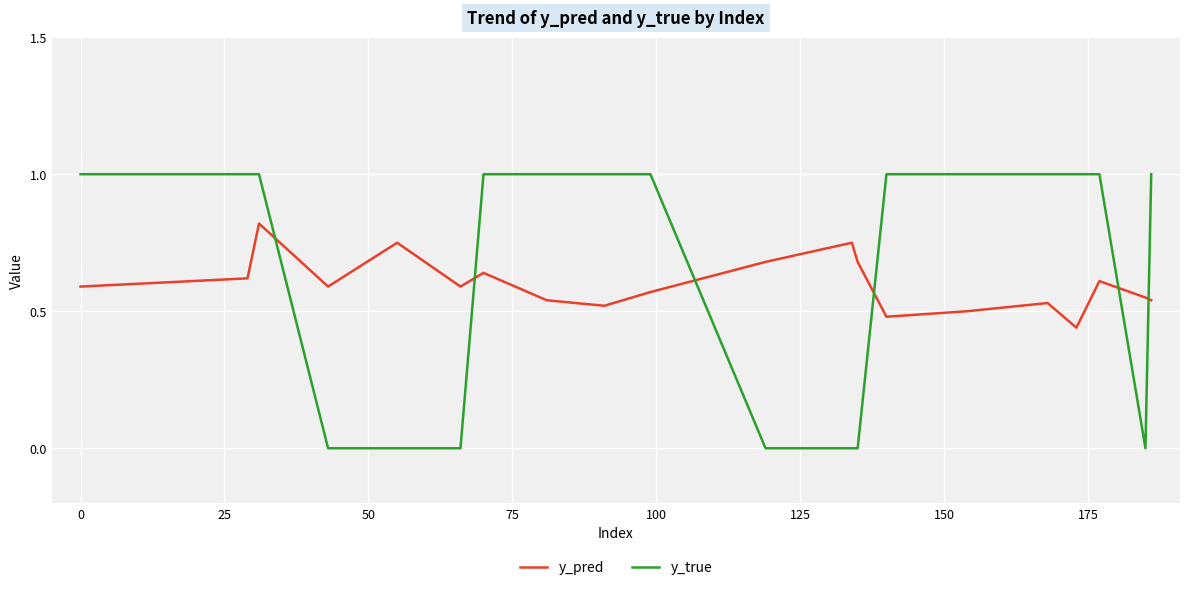

True or false: y_pred and y_true intersect in this chart.

True